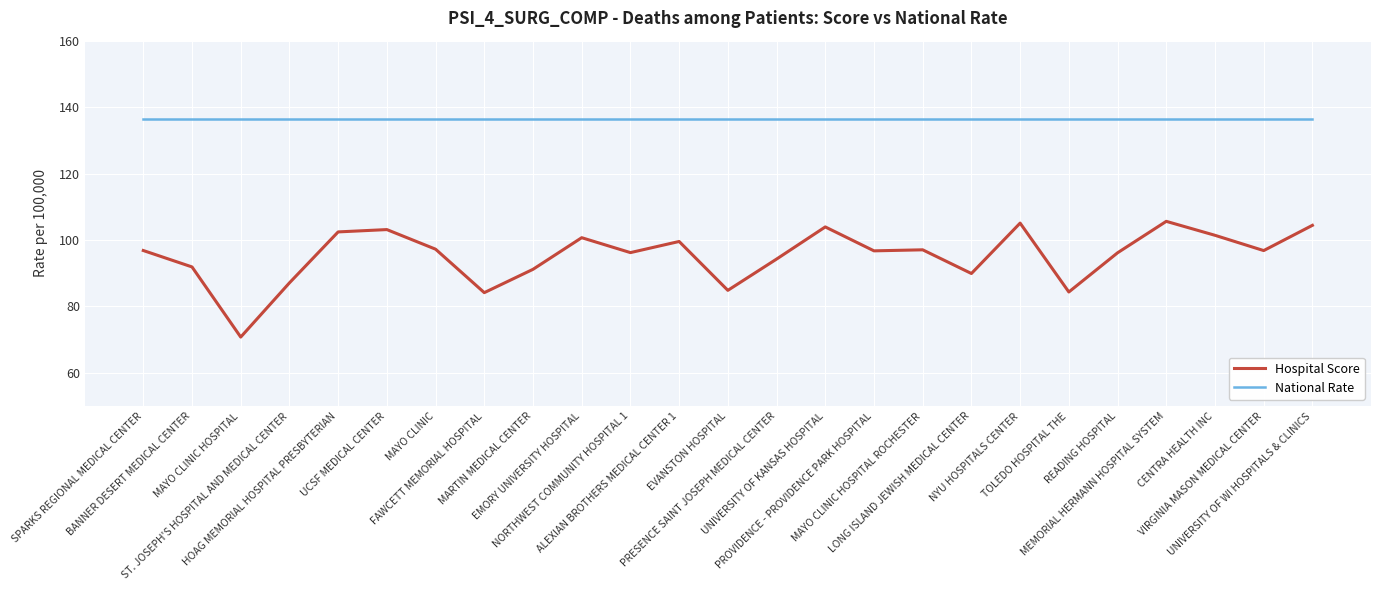

What is the maximum value for Hospital Score?

105.6